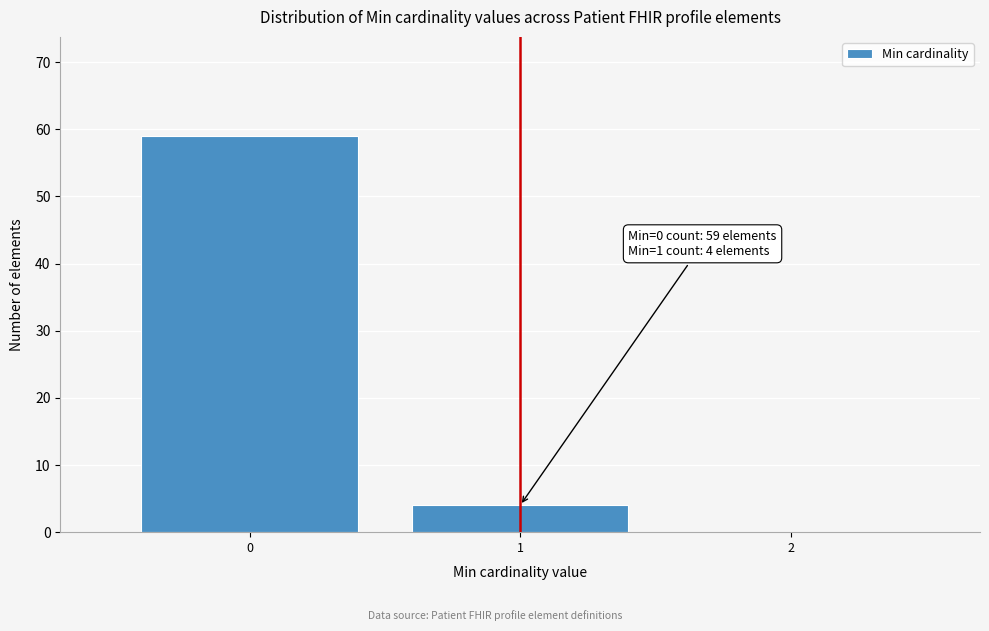

Reading left to right, transcribe all the data shown in this chart.

0=59	1=4	2=0